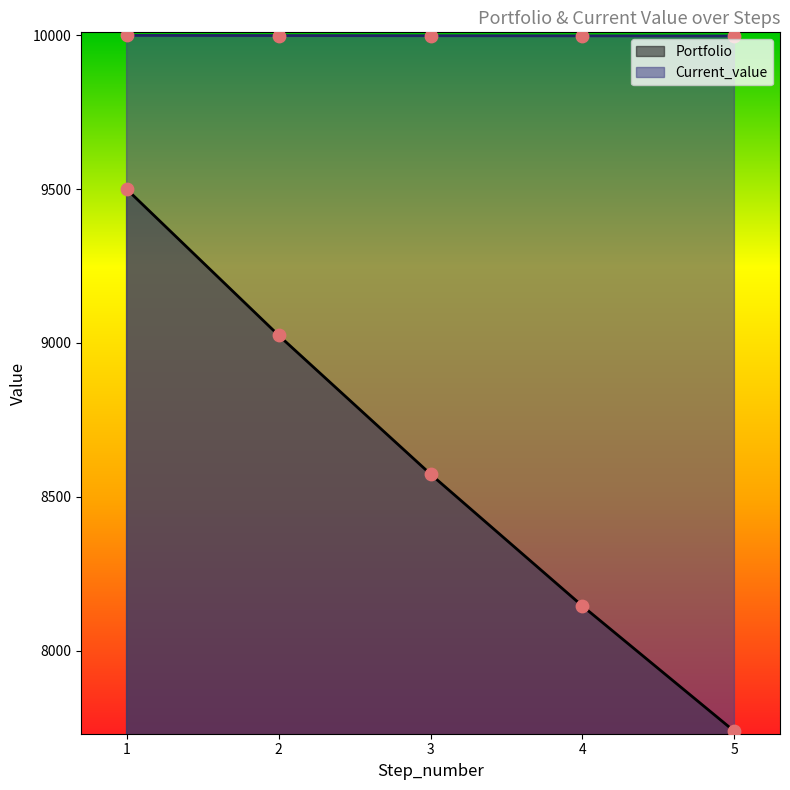

What is the total value across all series at 5?

17735.5